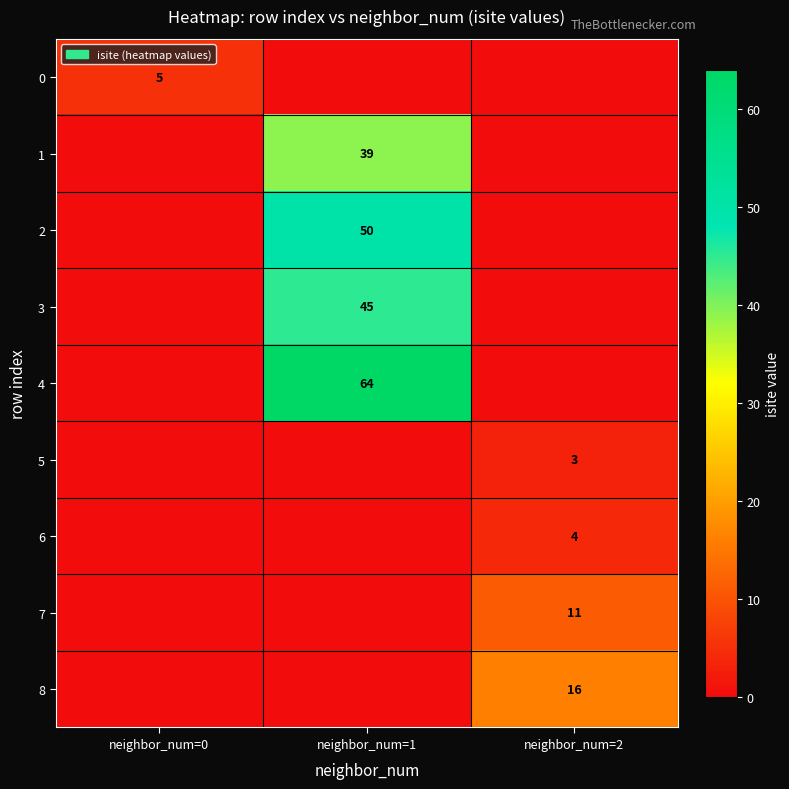

Is it true that 6 equals 2 at neighbor_num=2?

False